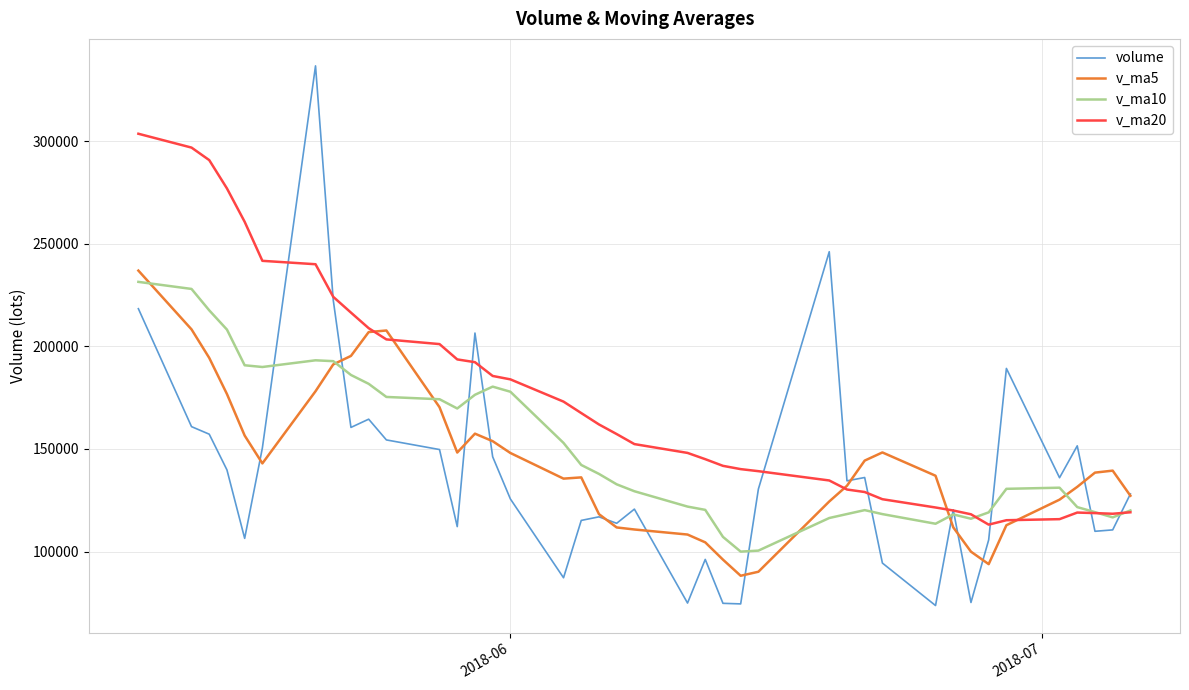

How many series are shown in this chart?

4